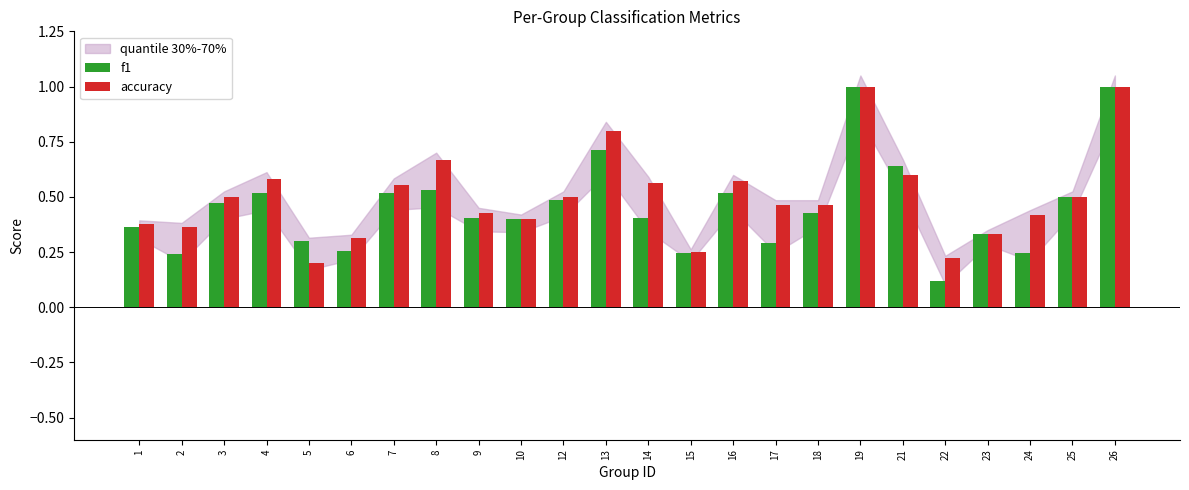

What is the value of the f1 bar at the 24th from the left?

1.0